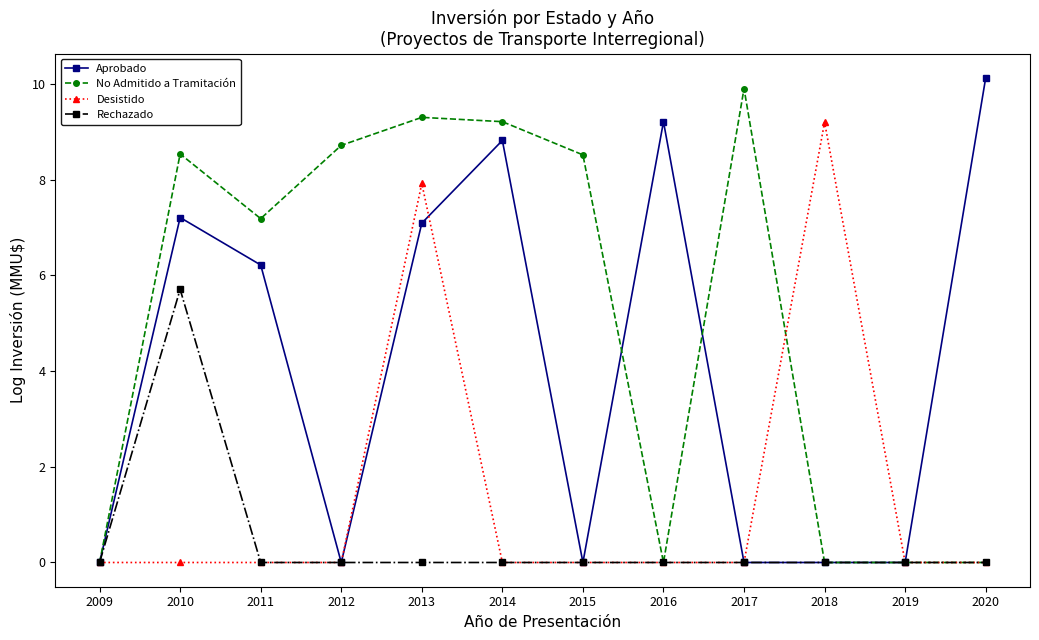

Is this an area chart (filled region under the line)?

No